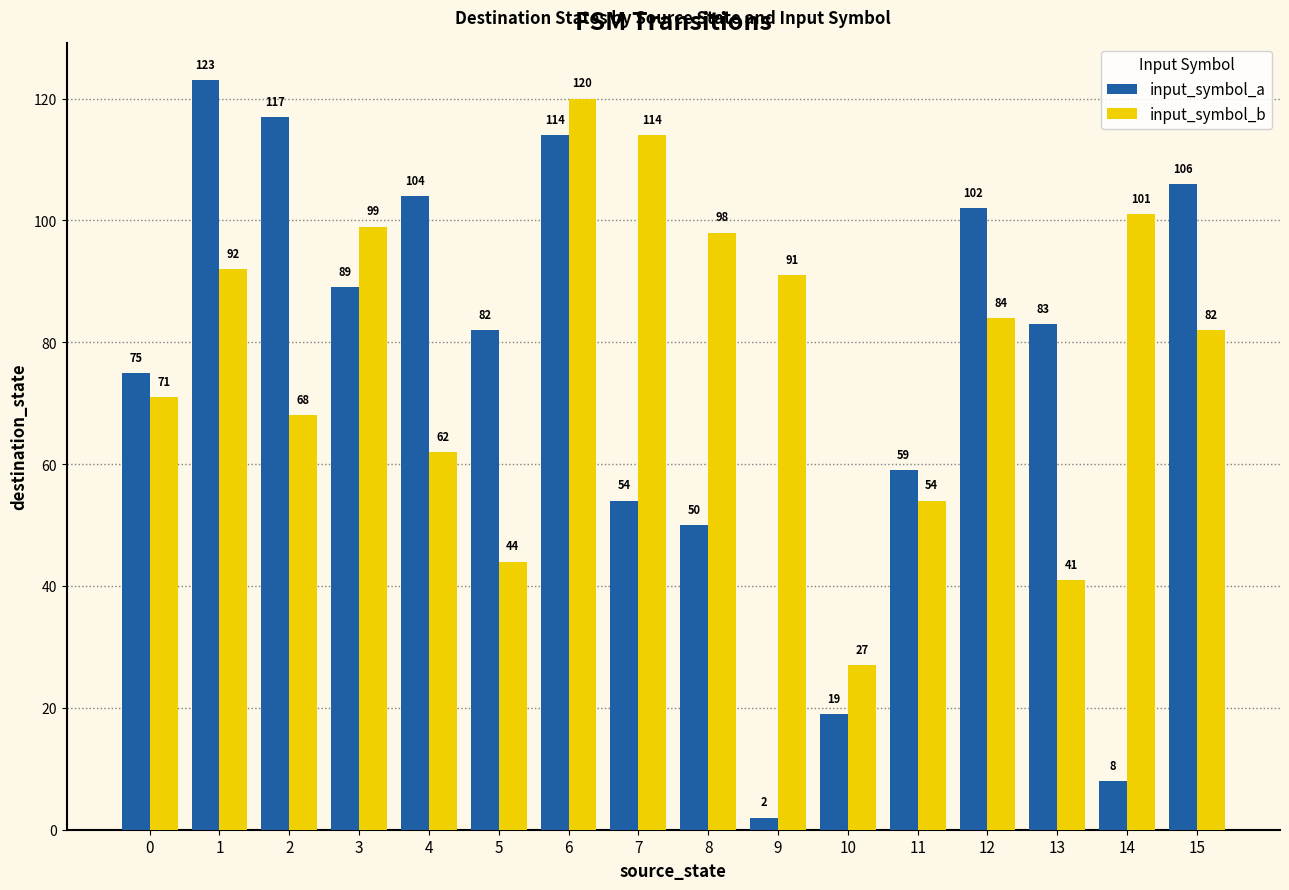

Are the bars horizontal?

No